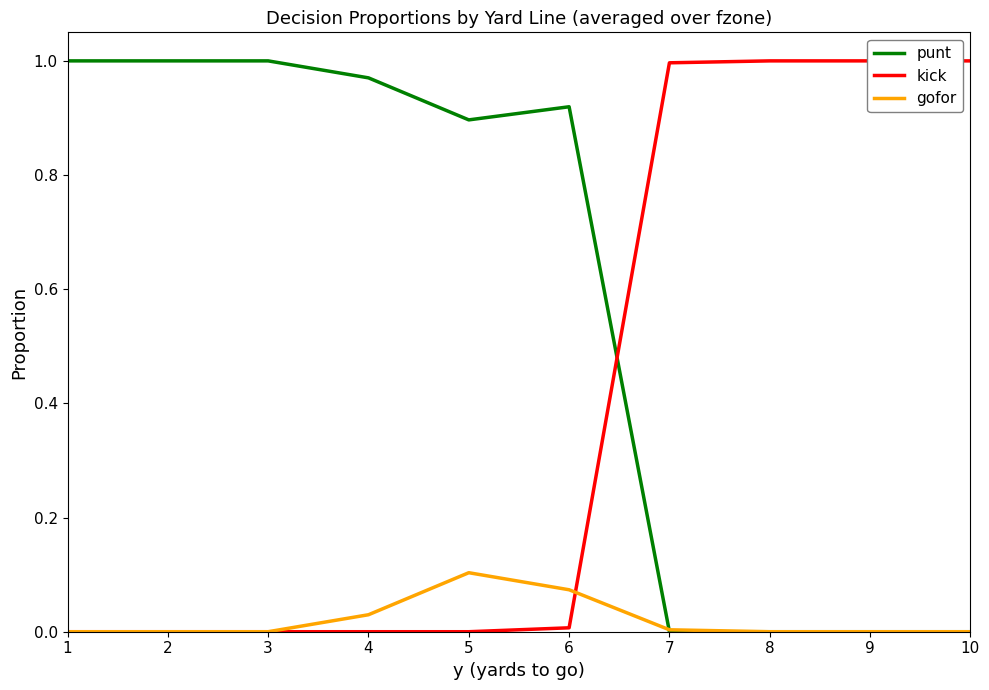

What is the difference between the punt values at 6 and 7?

0.9